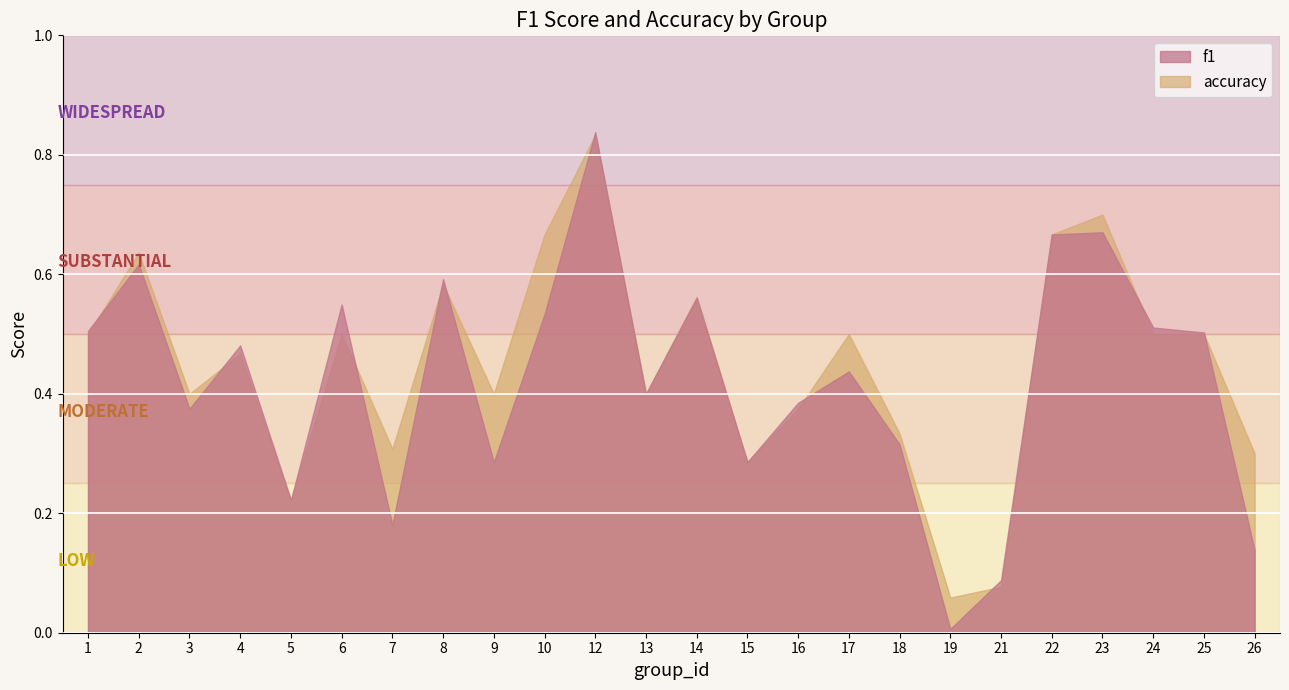

Is it true that accuracy equals 0.5 at 18?

False